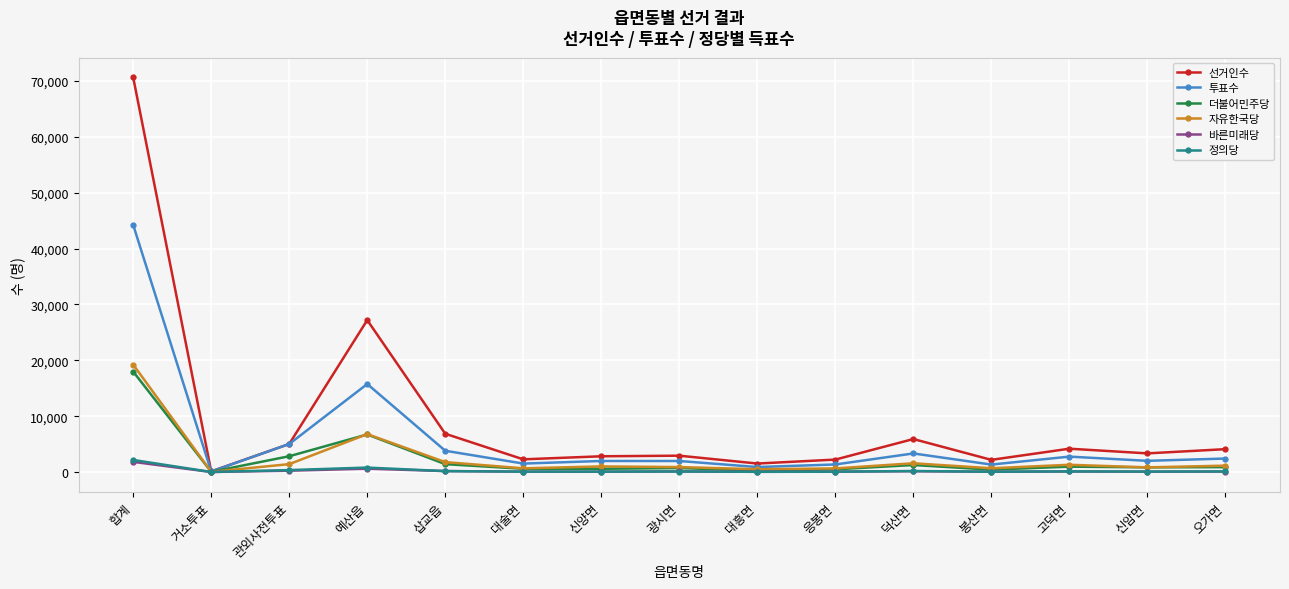

What are all the series names shown in the legend?

선거인수, 투표수, 더불어민주당, 자유한국당, 바른미래당, 정의당